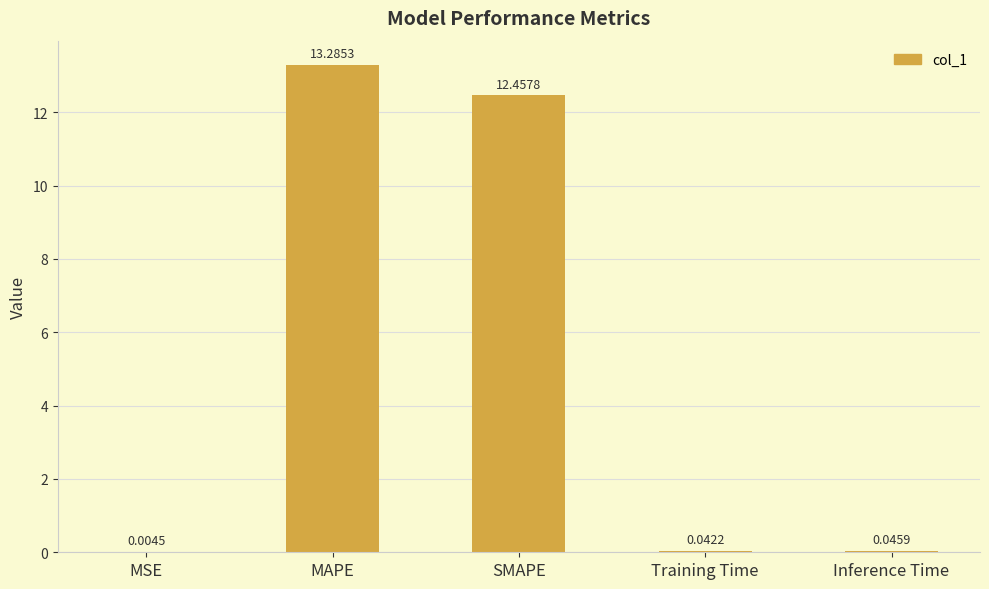

Where is the data nearest to the value 6?

Inference Time